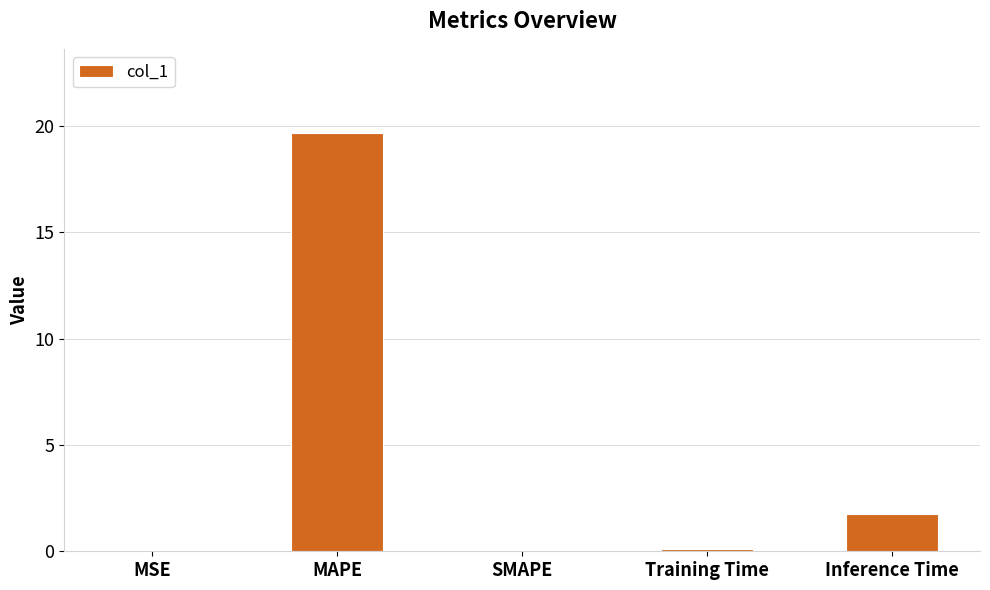

Which label corresponds to the largest value in the chart?

MAPE